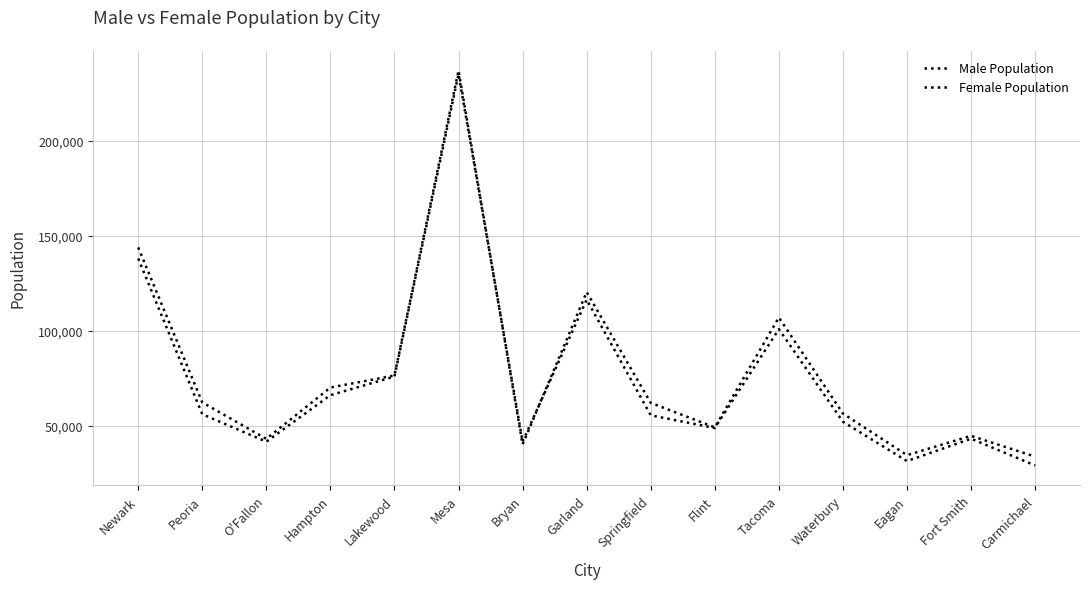

How many lines are shown in the chart?

2